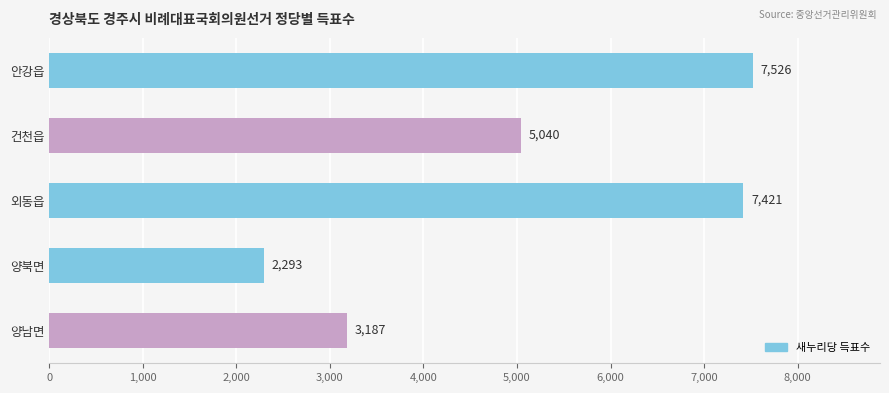

Reading top to bottom, extract all data points from this chart.

7526	5040	7421	2293	3187